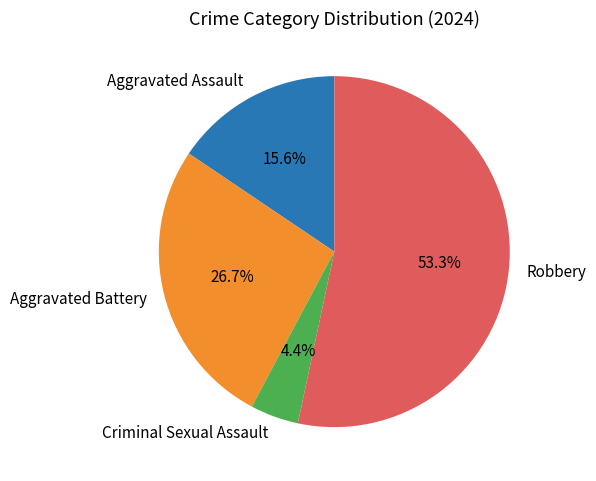

Which has a higher value, Robbery or Aggravated Assault?

Robbery